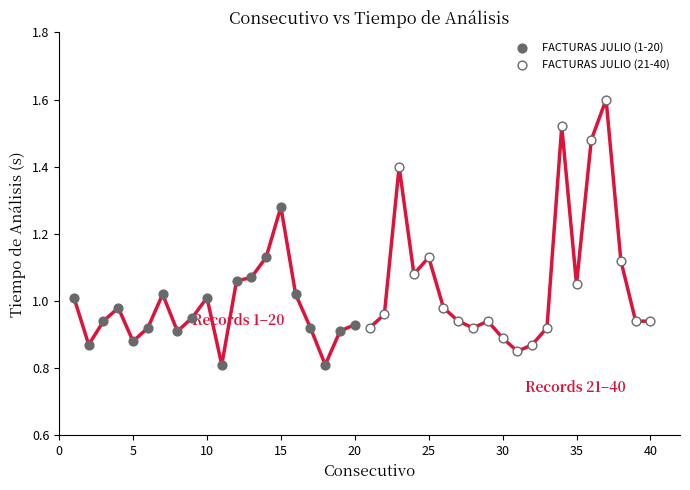

Which series contains the highest Y value?

FACTURAS JULIO (21-40)